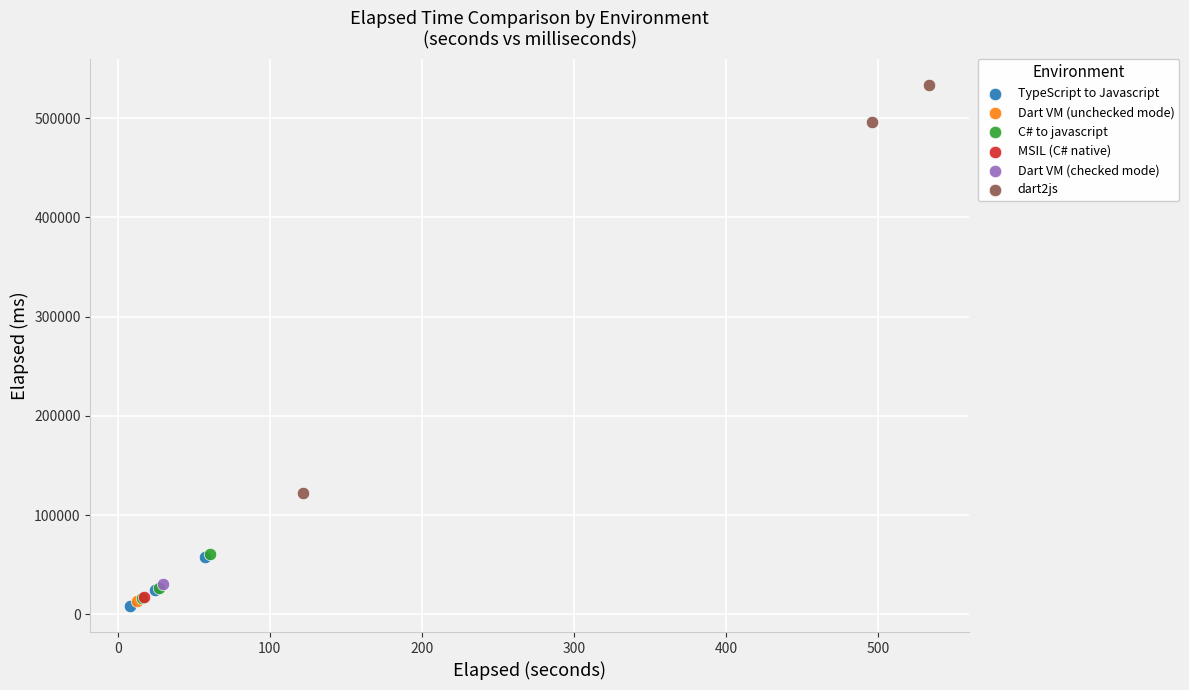

What are all the series names shown in the legend?

TypeScript to Javascript, Dart VM (unchecked mode), C# to javascript, MSIL (C# native), Dart VM (checked mode), dart2js